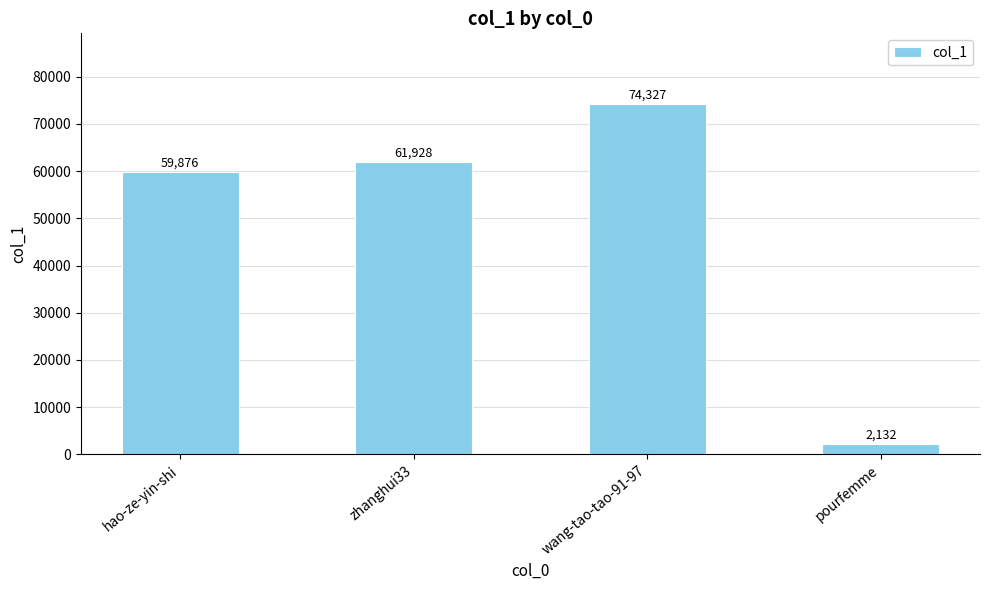

At which label is the value closest to 38229?

hao-ze-yin-shi